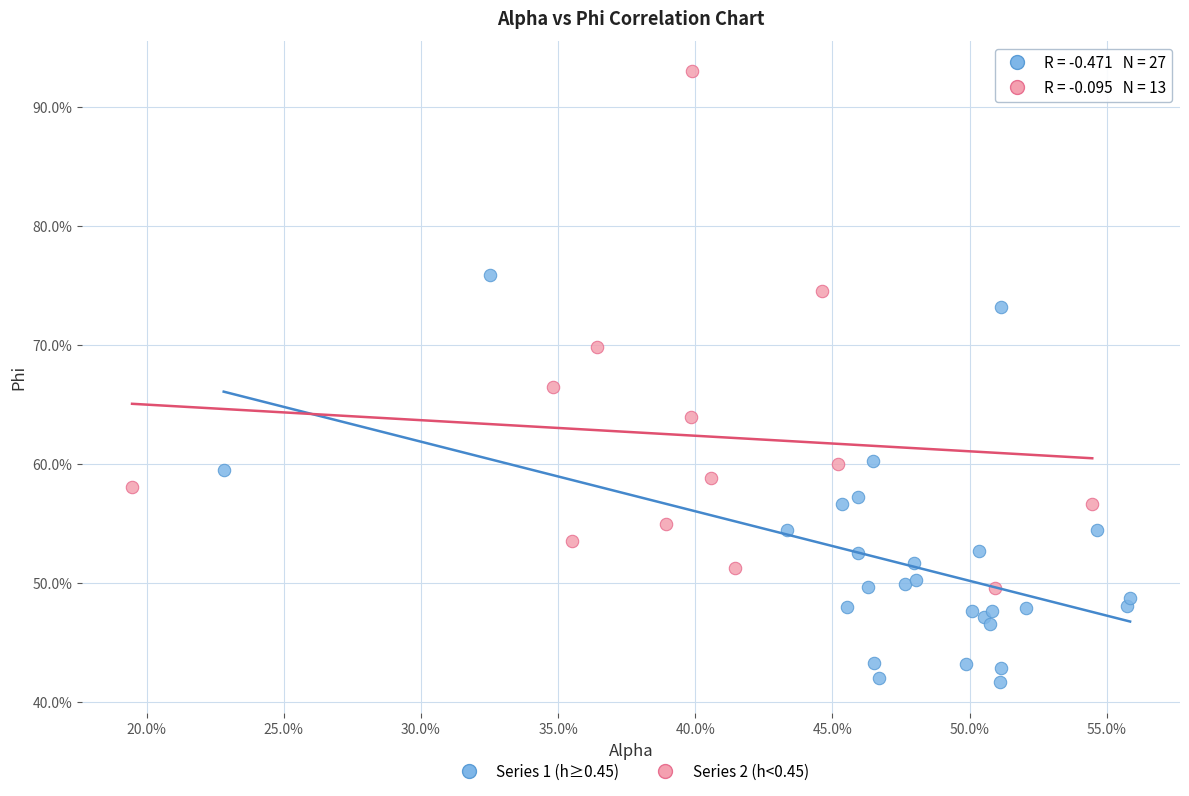

What are all the series names shown in the legend?

Series 1 (h≥0.45), Series 2 (h<0.45)